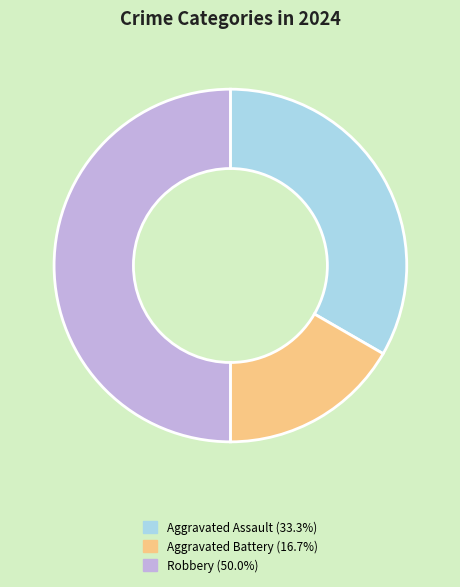

The Aggravated Assault slice represents 33% of the pie. True or false?

True